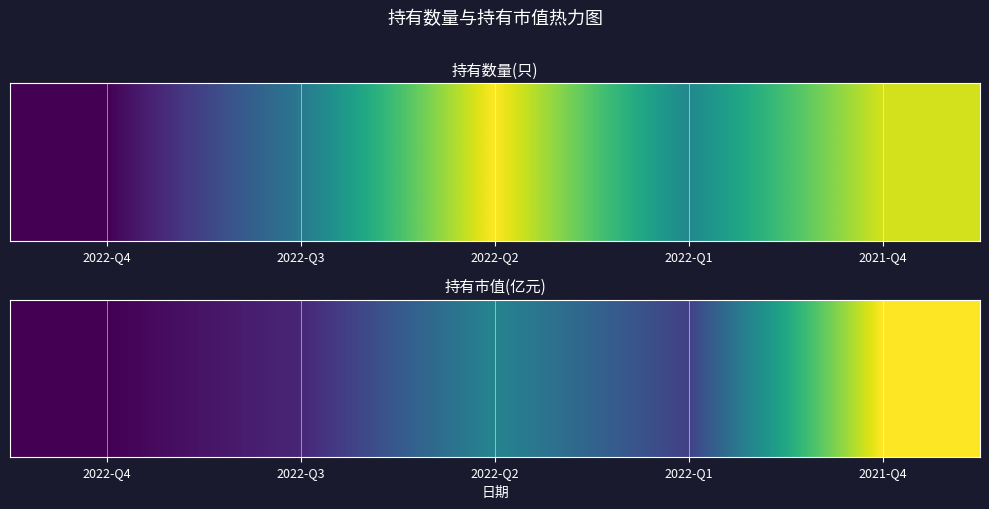

What is the change in value from 2022-Q2 to 2022-Q1?

-2.0